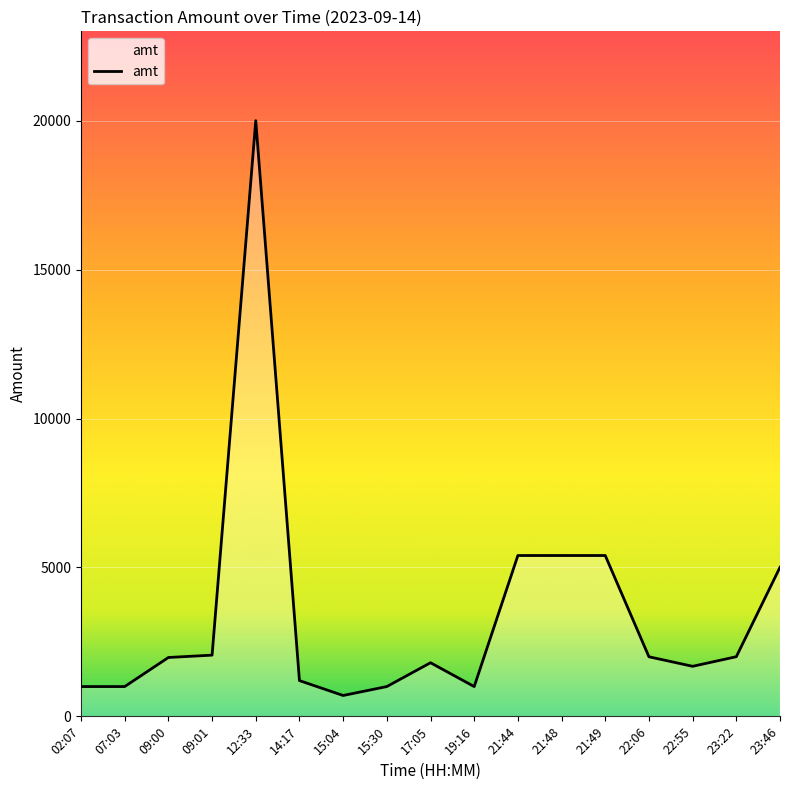

True or false: the data shows 3012 at 23:46.

False